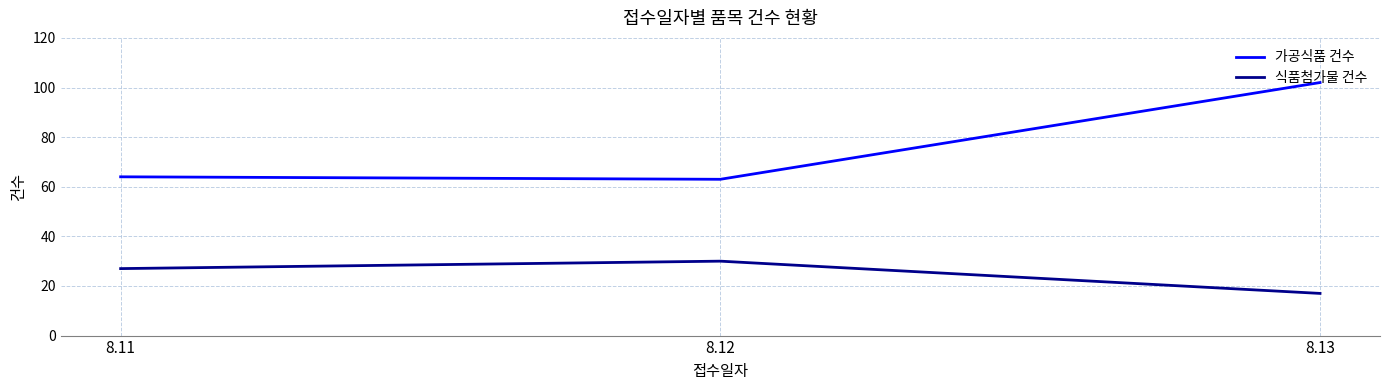

The value of 가공식품 건수 at 8.11 is 64. True or false?

True